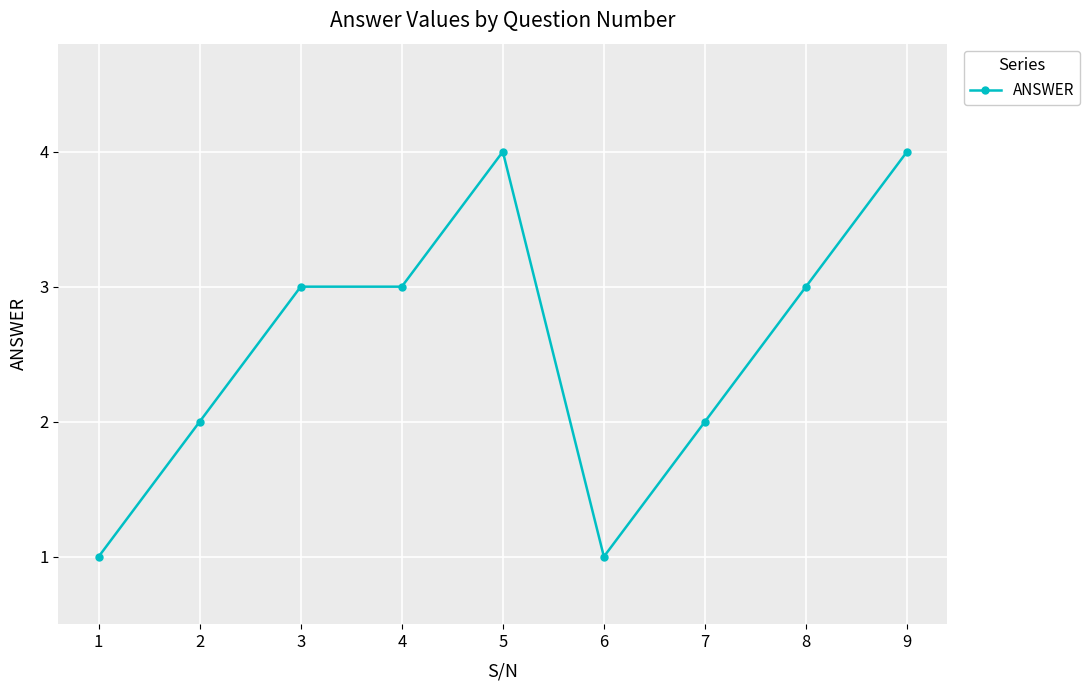

What is the smallest value displayed?

1